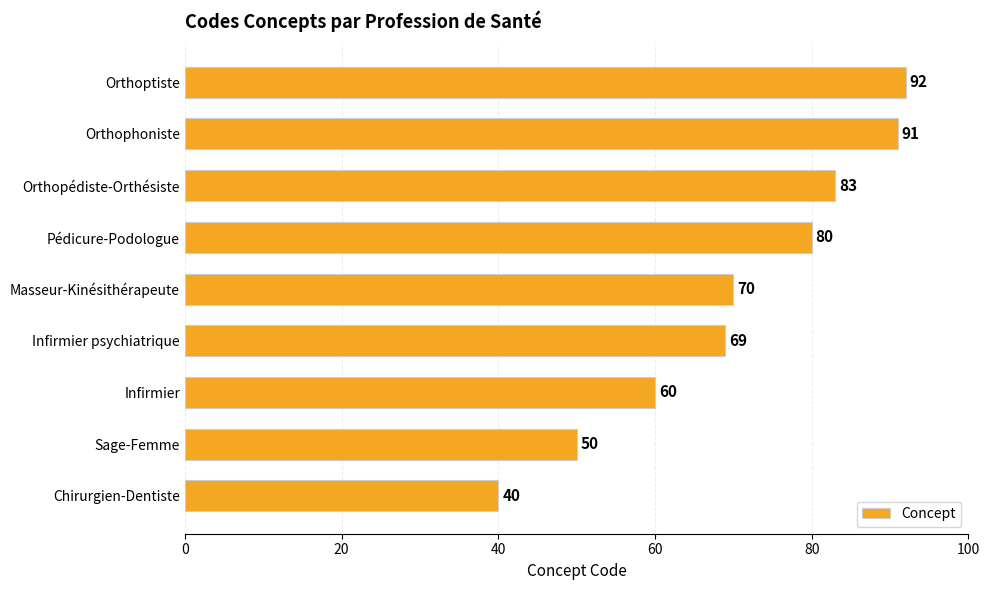

Between Orthophoniste and Orthopédiste-Orthésiste, which is larger?

Orthophoniste